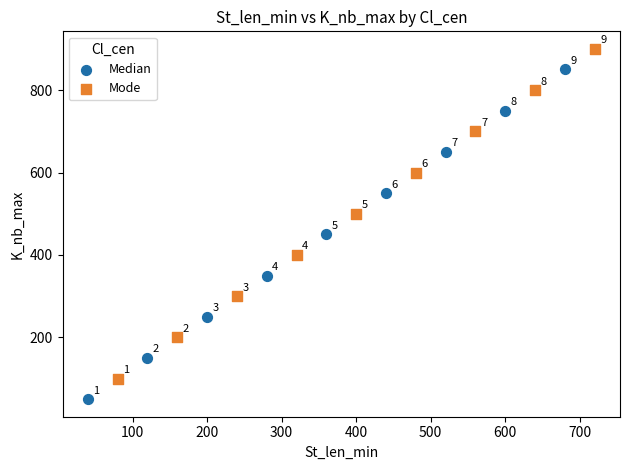

Which series reaches the maximum Y coordinate?

Mode